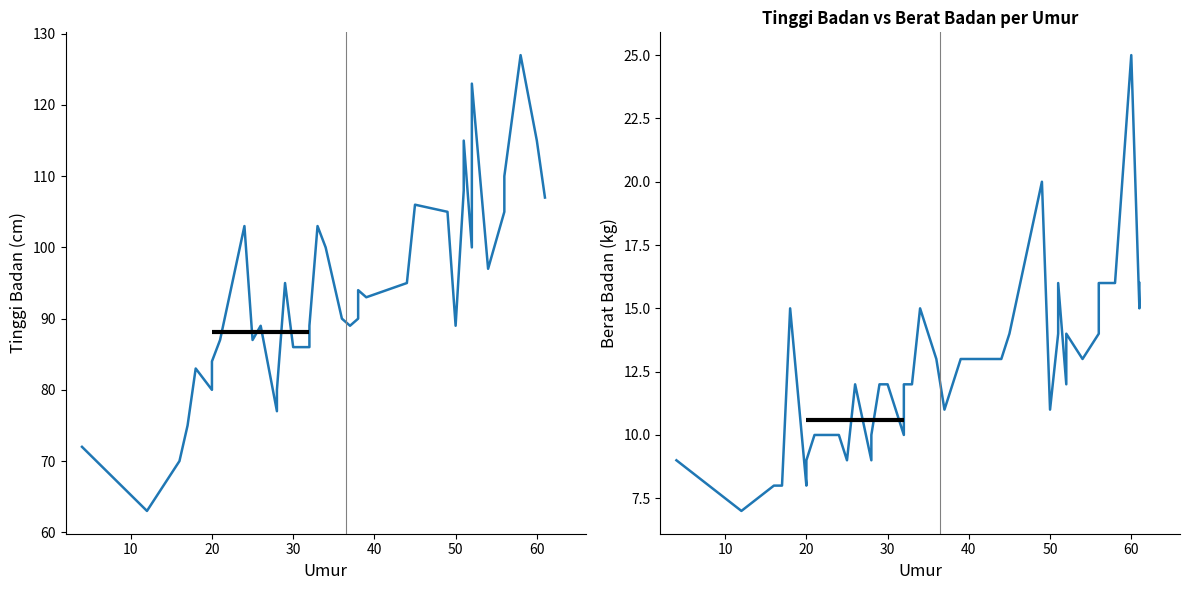

What is the difference between the second highest and second lowest values in the Tinggi Badan series?

53